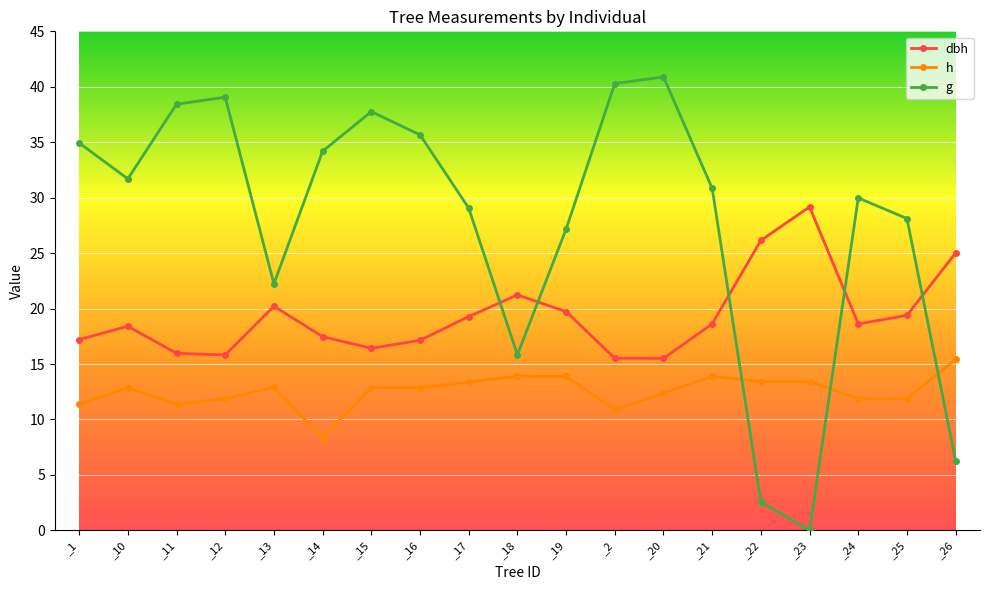

Does the chart display data point markers on the line(s)?

Yes